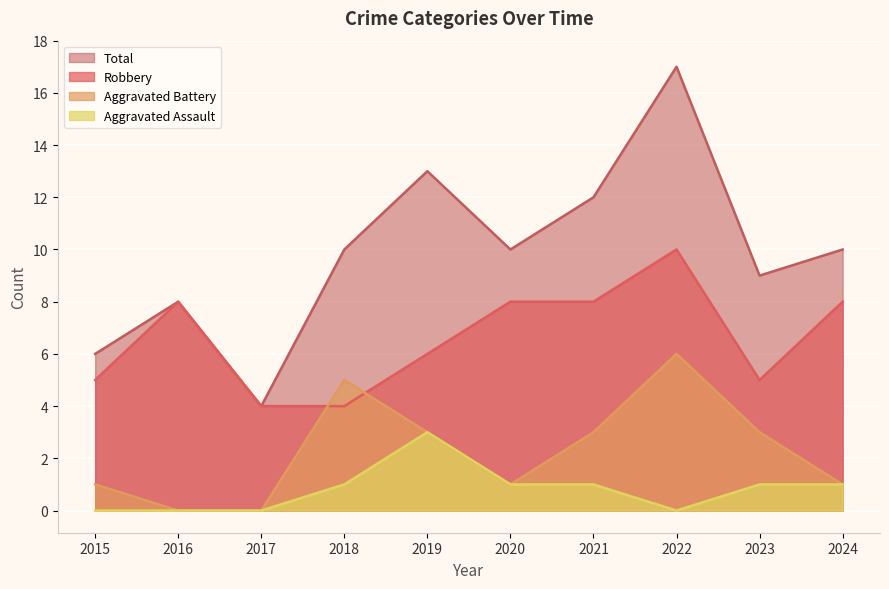

Count the number of data series in this chart.

4